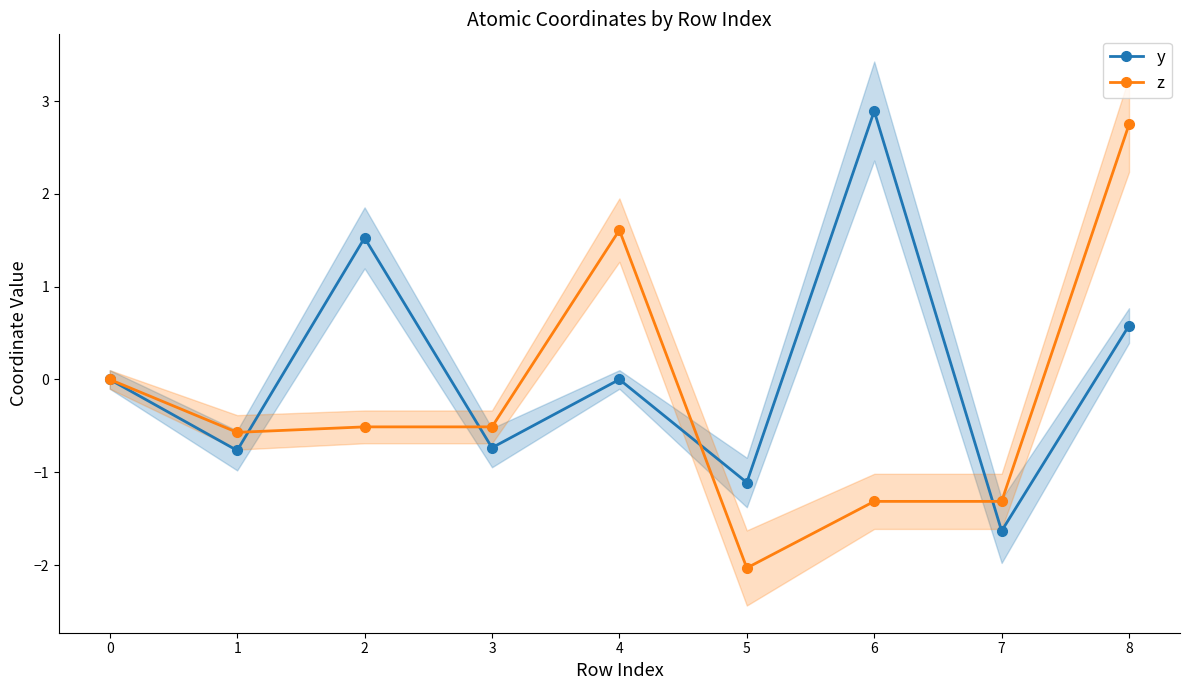

How many interior local valleys does the y series have?

4